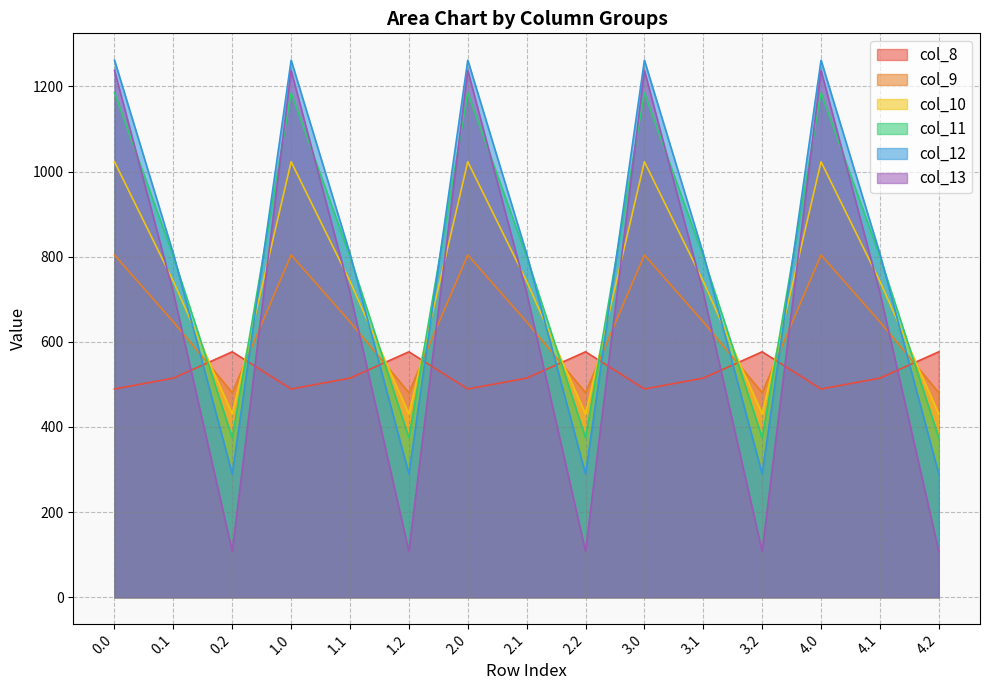

What is the label of the 12th point from the left?

3.2